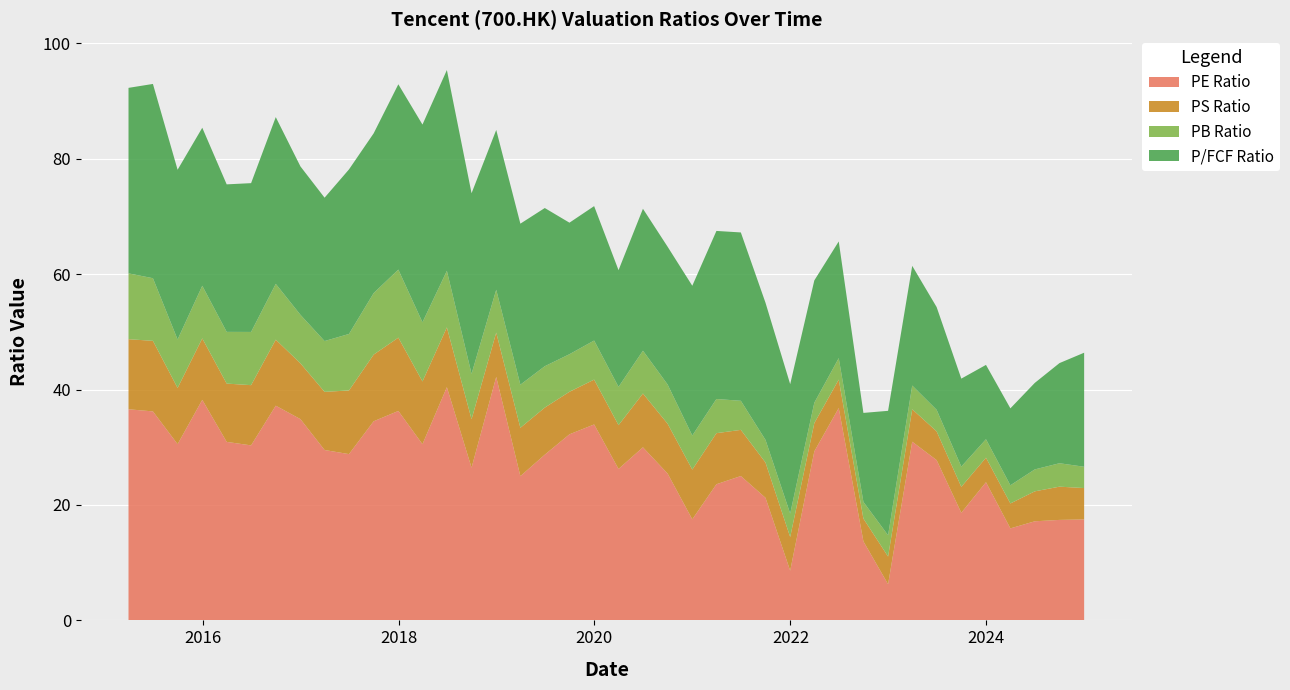

Reading right to left, list all the values displayed in this chart.

PE Ratio: 17.5	17.4	17.2	15.9	23.9	18.6	27.8	31.0	6.3	13.7	36.8	29.3	8.6	21.2	25.0	23.6	17.5	25.4	30.0	26.2	34.0	32.2	28.7	25.0	42.2	26.5	40.4	30.5	36.3	34.5	28.8	29.5	34.9	37.2	30.3	30.9	38.2	30.5	36.2	36.6
PS Ratio: 5.4	5.8	5.2	4.3	4.2	4.5	5.0	5.6	4.8	4.0	4.9	4.9	5.8	6.1	8.0	8.8	8.6	8.6	9.3	7.6	7.8	7.4	8.2	8.4	7.7	8.4	10.4	10.9	12.7	11.6	11.0	10.1	9.7	11.4	10.4	10.1	10.7	9.7	12.2	12.1
PB Ratio: 3.7	4.1	3.8	3.1	3.2	3.5	3.7	4.1	3.7	2.9	3.7	3.5	4.1	3.9	5.0	5.9	5.9	6.8	7.4	6.6	6.8	6.5	7.2	7.5	7.4	7.9	9.8	10.2	11.8	10.7	9.8	8.8	8.4	9.7	9.2	9.0	9.1	8.4	10.8	11.4
P/FCF Ratio: 19.8	17.4	15.0	13.3	12.9	15.2	17.8	20.7	21.6	15.4	20.2	21.2	22.4	23.8	29.2	29.1	25.9	23.9	24.6	20.2	23.3	22.8	27.4	27.9	27.7	31.3	34.8	34.3	32.1	27.7	28.5	24.8	25.7	28.9	25.8	25.6	27.4	29.4	33.7	32.1